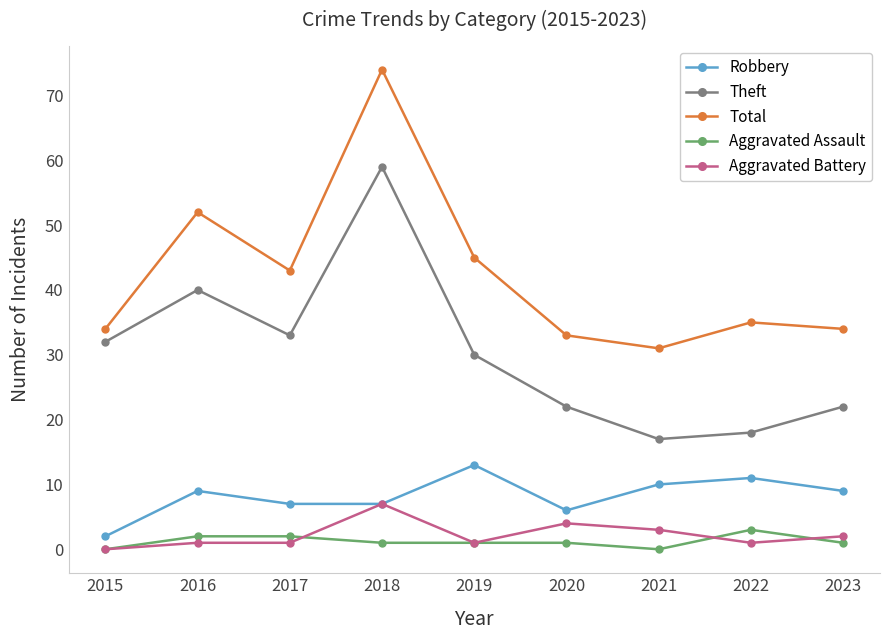

How many distinct data groups are displayed?

5